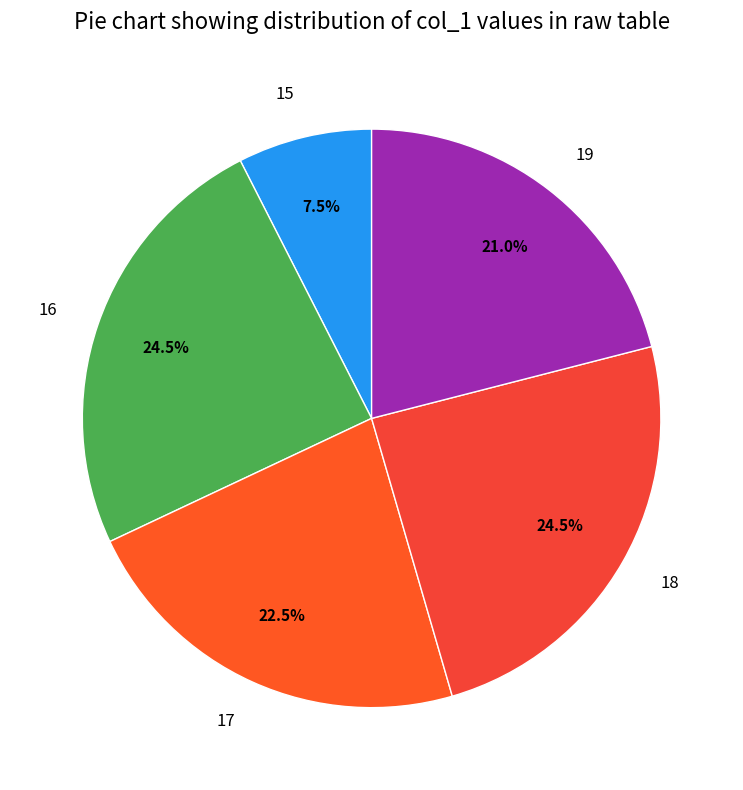

Approximately how many times larger is the value at 15 compared to 16?

0.3